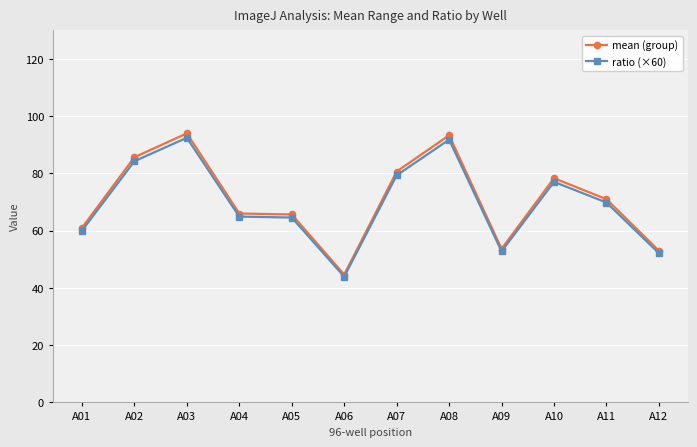

Rank the series by their average value, from lowest to highest.

ratio (×60), mean (group)